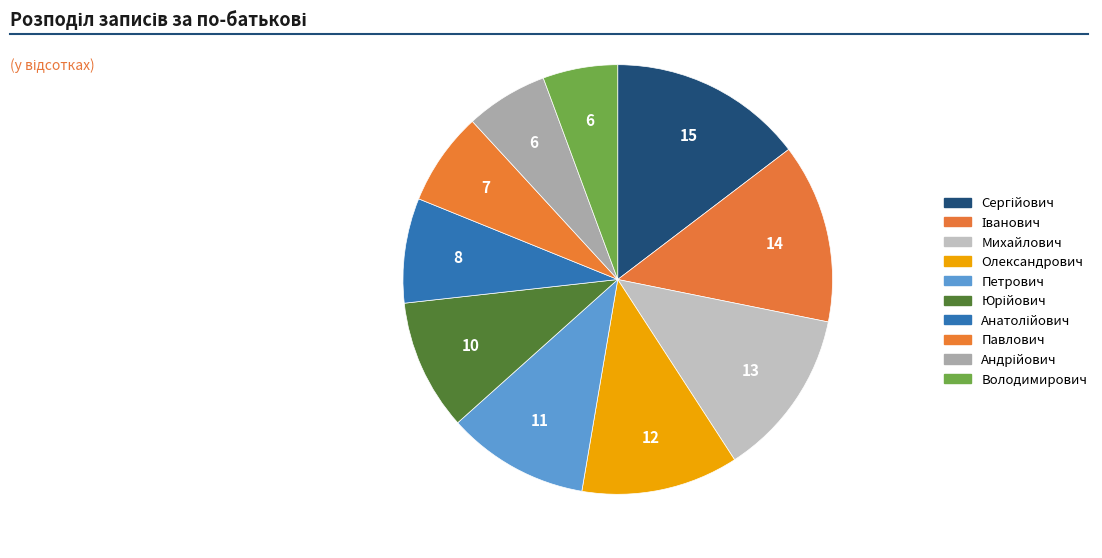

To the nearest percent, what is the difference between the largest and smallest slice percentages?

9%